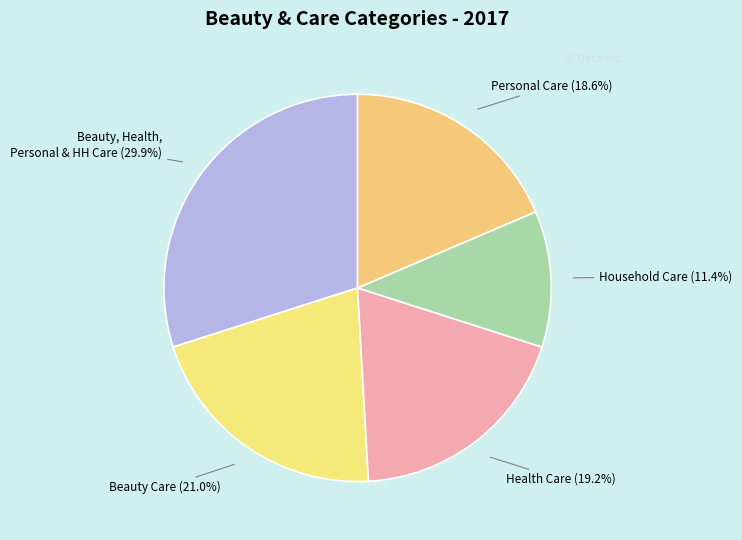

Count the number of slices in the pie.

5